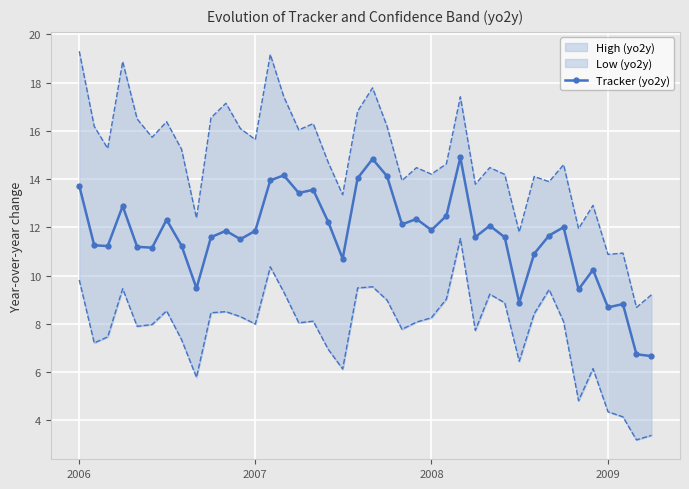

True or false: Tracker (yo2y) has more than 1 points higher than both neighbors.

True